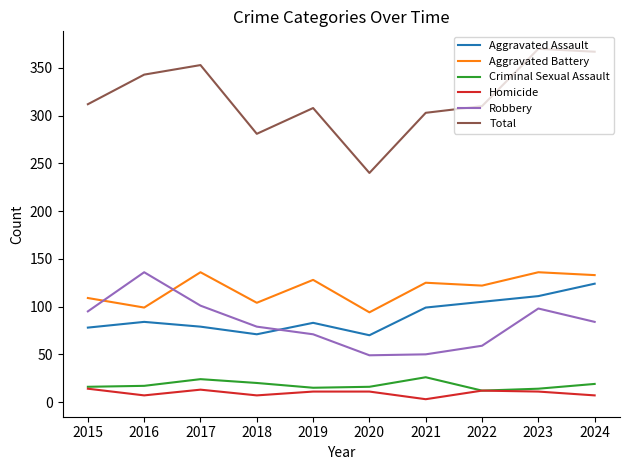

Is it true that Aggravated Battery equals 193 at 2017?

False